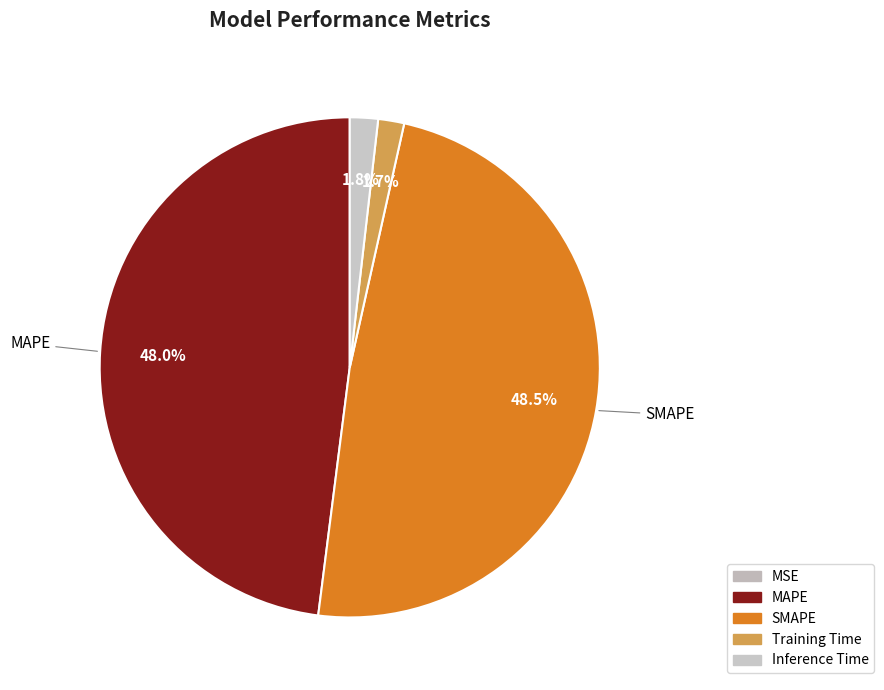

What is the total percentage of MSE and Inference Time?

1.8%